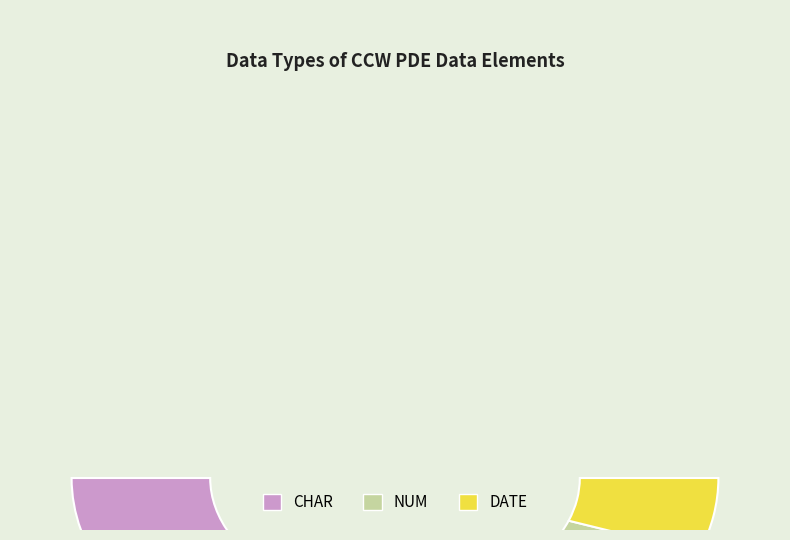

Count the number of slices in the pie.

6